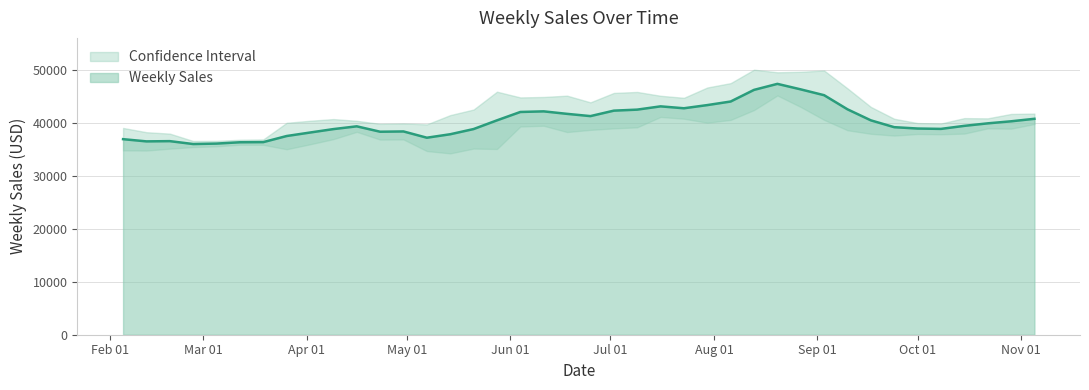

What is the minimum value for Weekly Sales?

36058.9